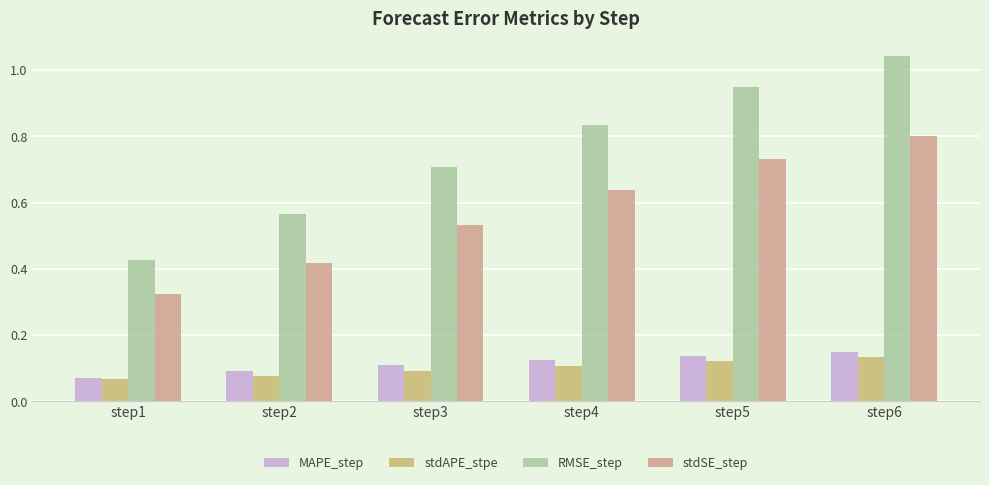

Between step4 and step5, which series saw the biggest shift?

RMSE_step